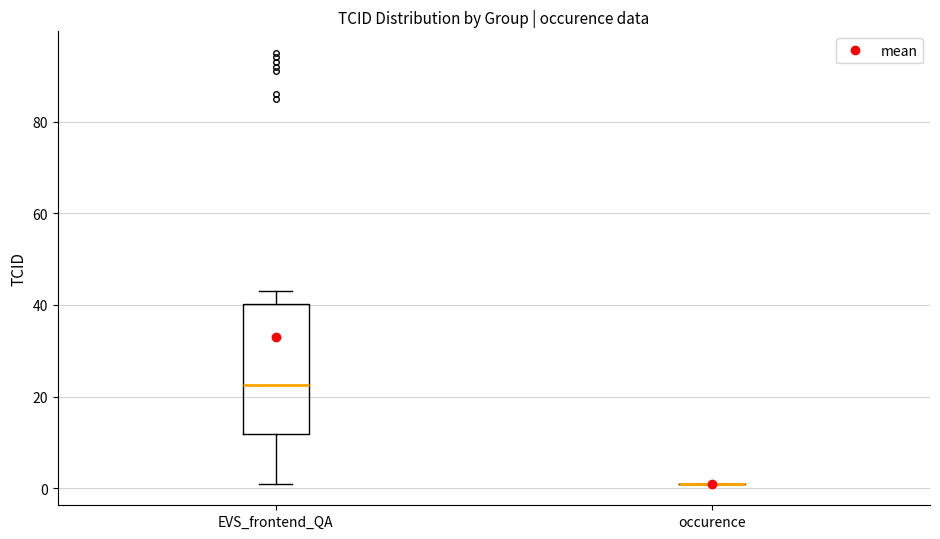

Comparing the boxes themselves (not the whiskers), which one is the tallest?

EVS_frontend_QA